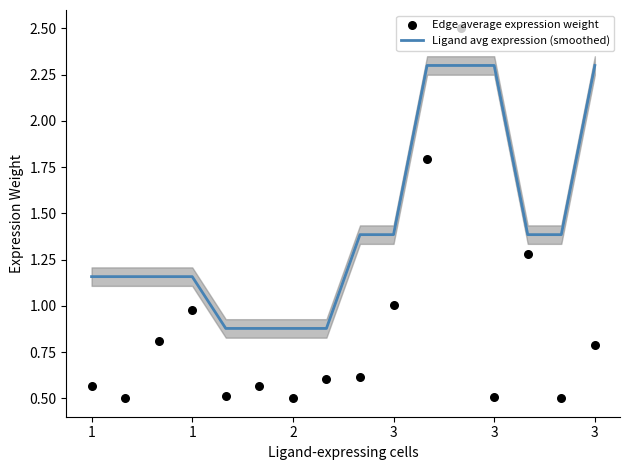

Which series reaches the maximum Y coordinate?

Edge average expression weight